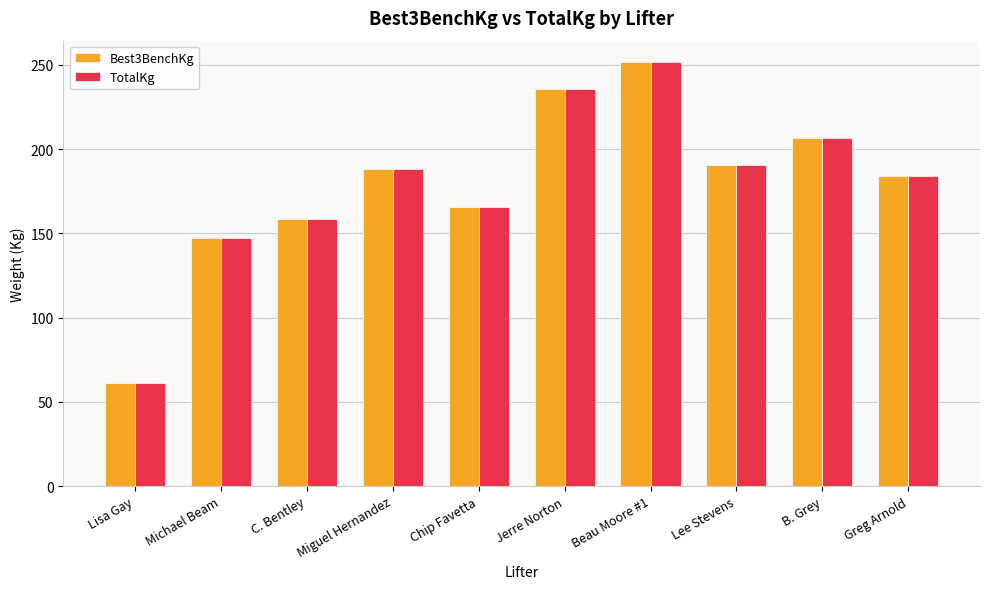

What is the sum of the Best3BenchKg values at Chip Favetta and Beau Moore #1?

417.3